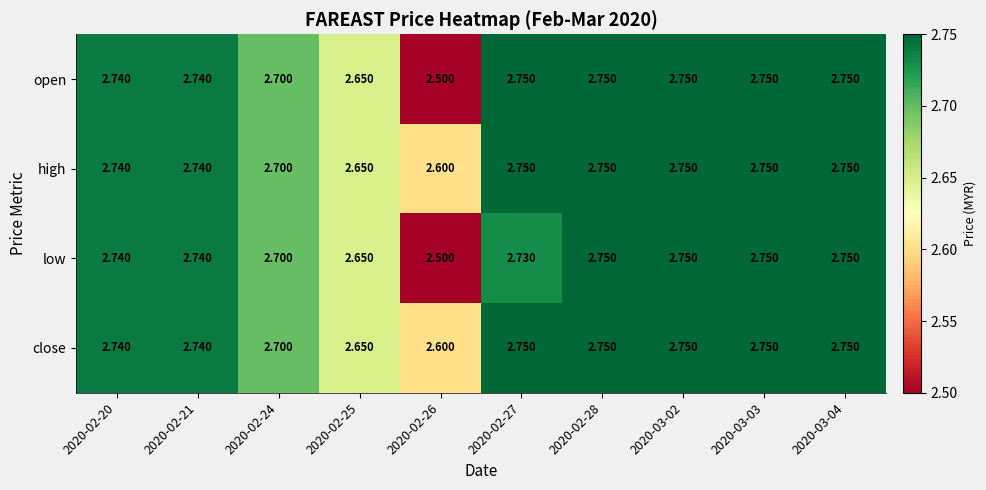

Between 2020-02-27 and 2020-02-28, which series saw the biggest shift?

low